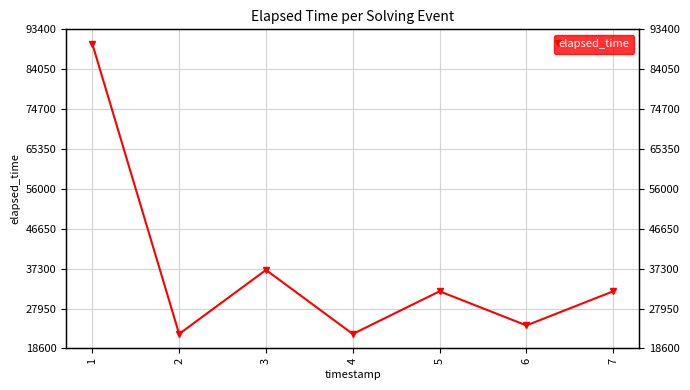

The value at 6 is 24000. True or false?

True